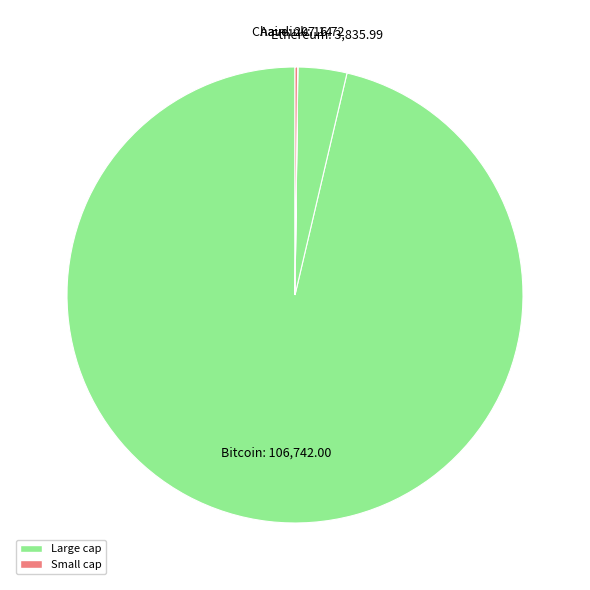

Which has a higher value, Bitcoin or Ethereum?

Bitcoin